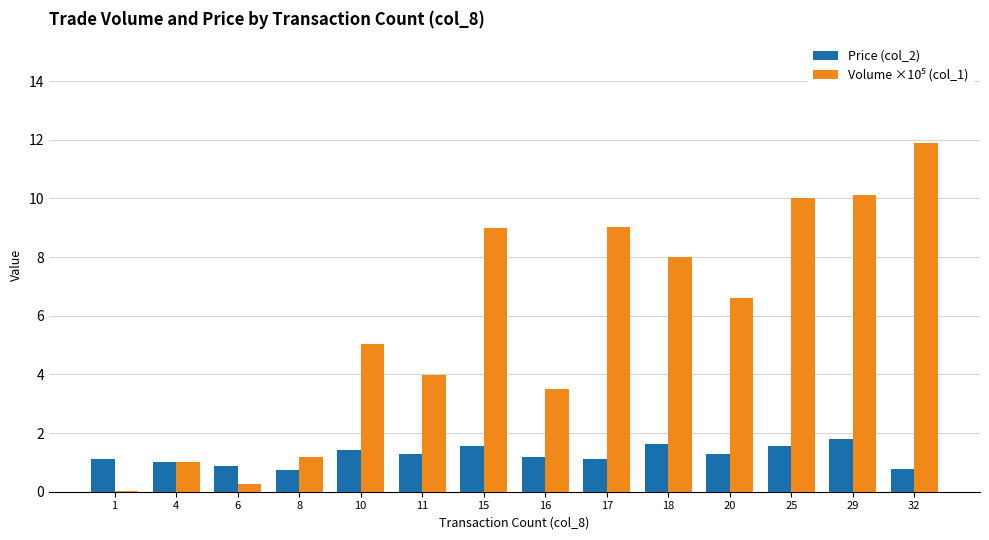

How many groups of bars are there?

14